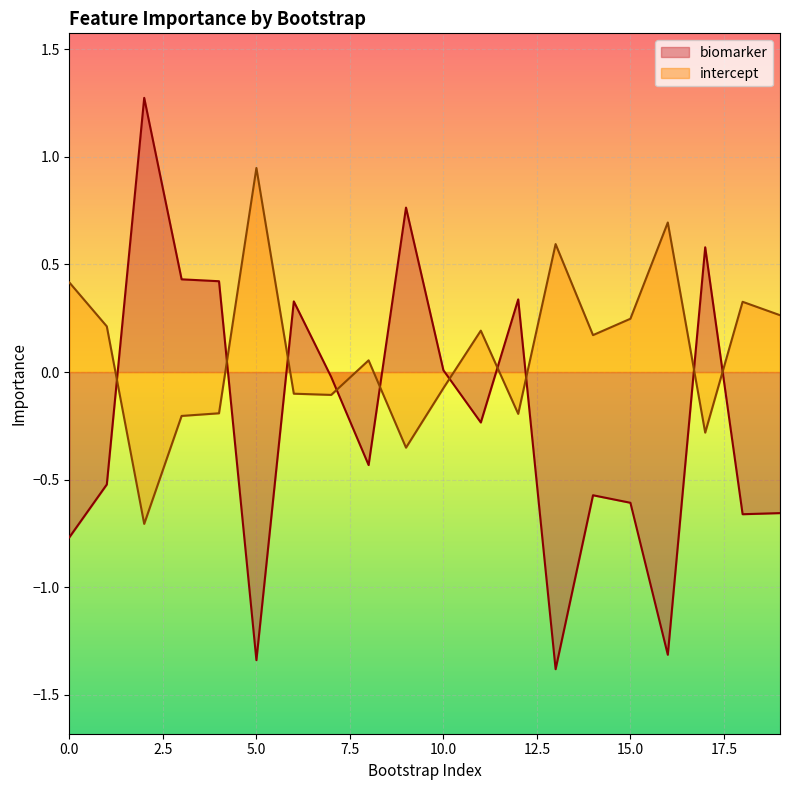

In intercept, how many points are lower than both neighbors (excluding endpoints)?

6